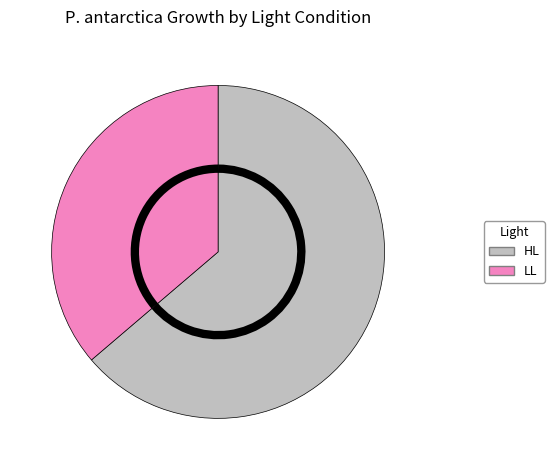

Combined, do HL and LL account for over 50%?

Yes